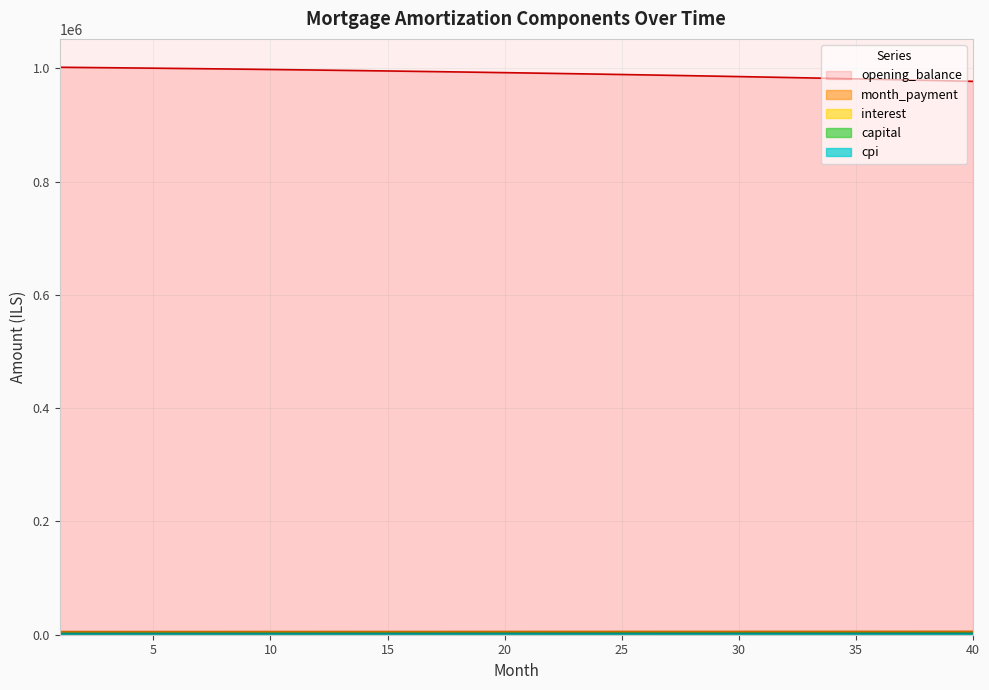

What is the difference between the highest and lowest values at 12?

995083.6